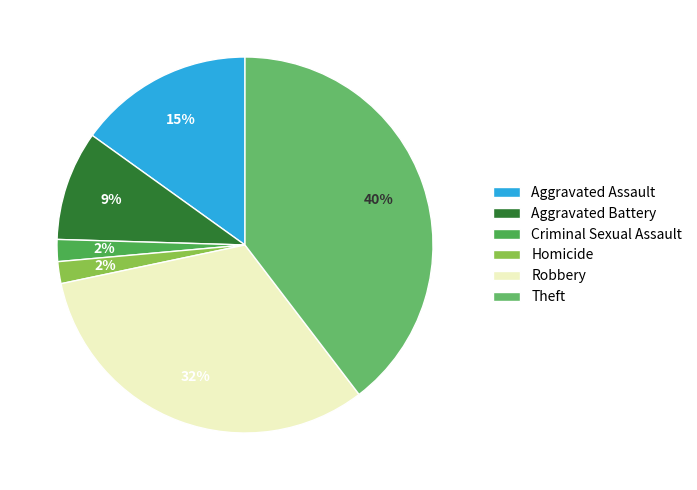

Does any single category account for the majority?

No